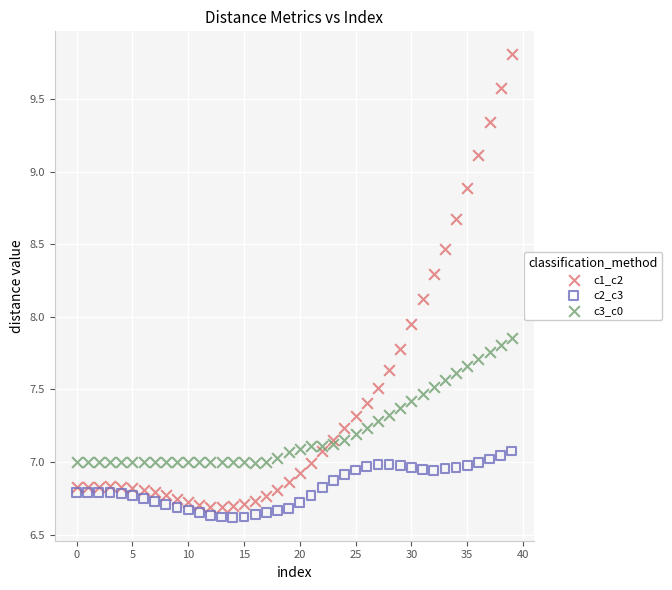

Which series reaches the maximum Y coordinate?

c1_c2